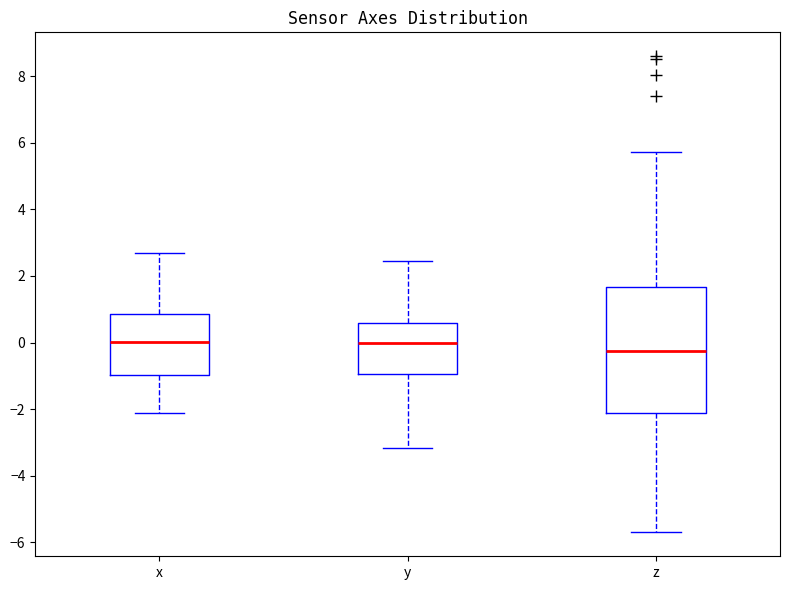

Where does the median line of the box for z sit on the y-axis? The values are not printed on the chart, so give them approximately, as read against the axis.

-0.2